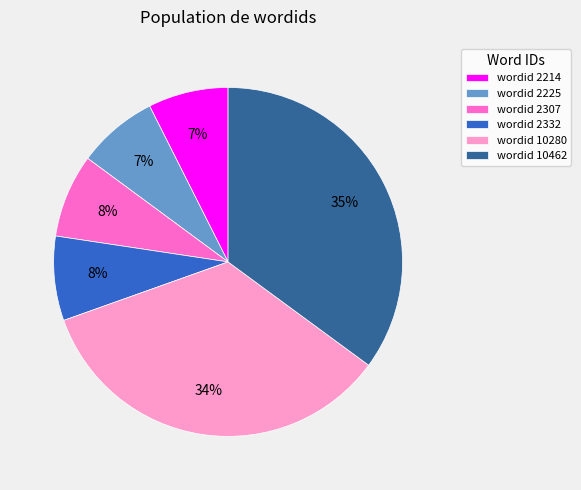

The wordid 2225 slice represents 7% of the pie. True or false?

True